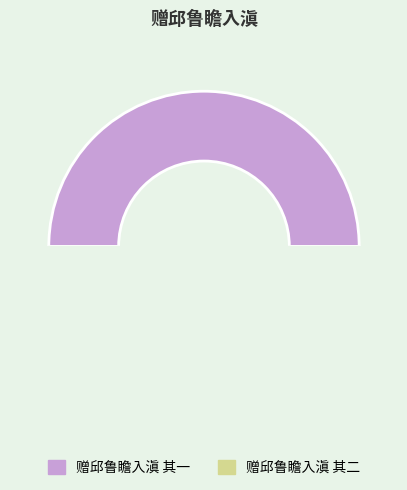

True or false: 赠邱鲁瞻入滇 其一 accounts for 59% of the total.

False